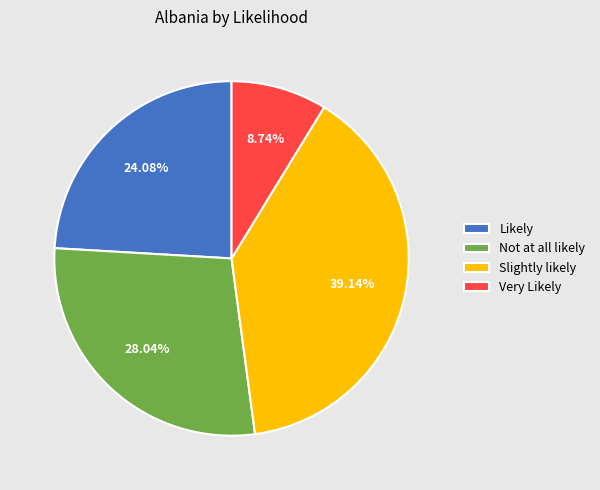

Combined, do Not at all likely and Likely account for over 50%?

Yes